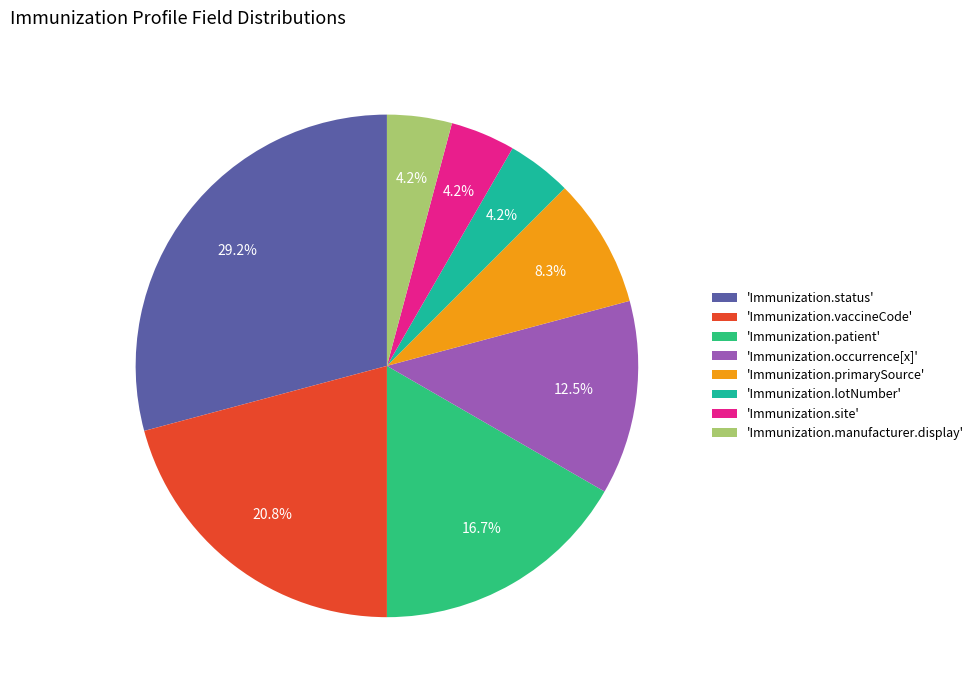

Count the number of slices in the pie.

8